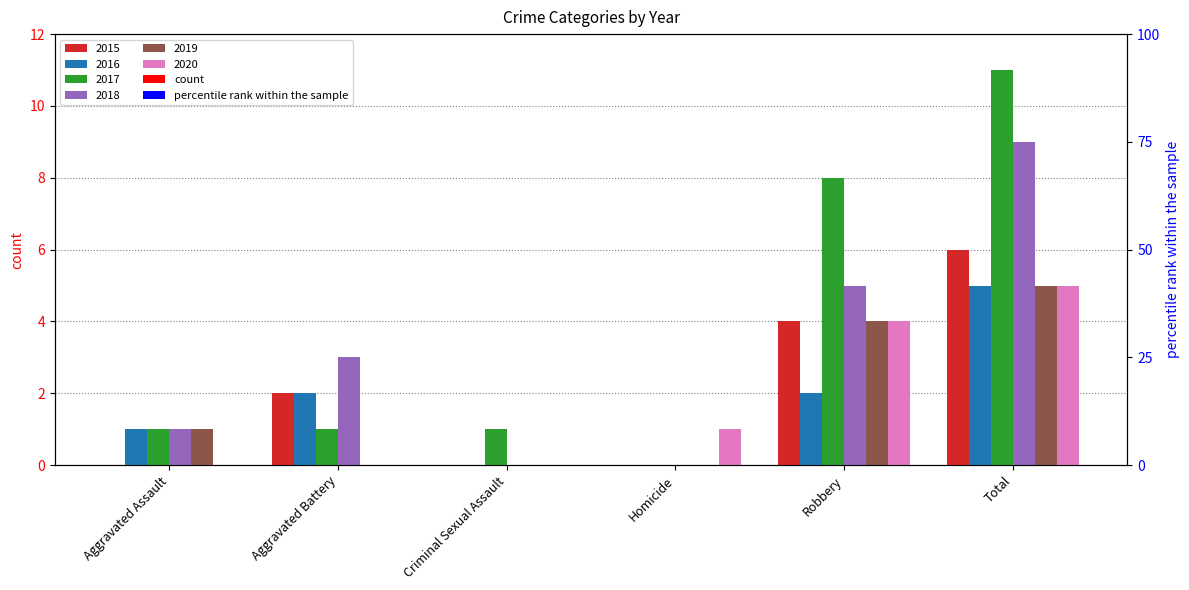

At how many categories does at least one series exceed 5?

2